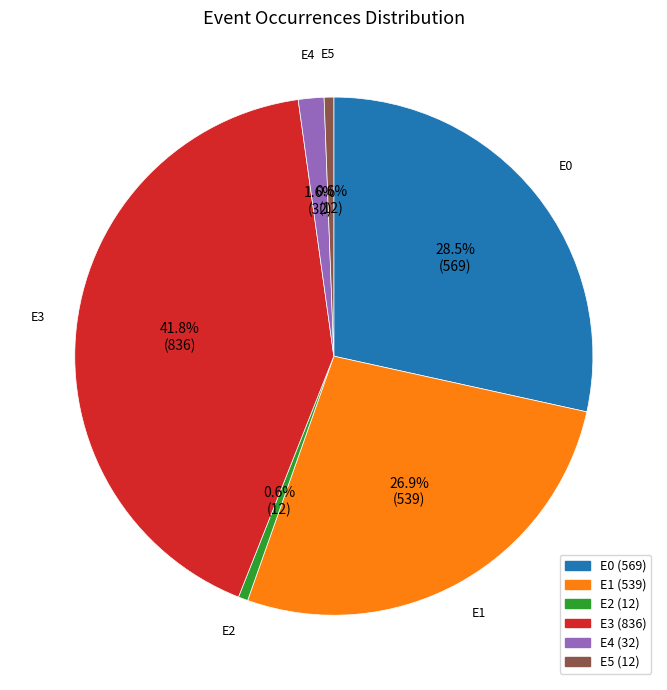

True or false: E2 accounts for 1% of the total.

True